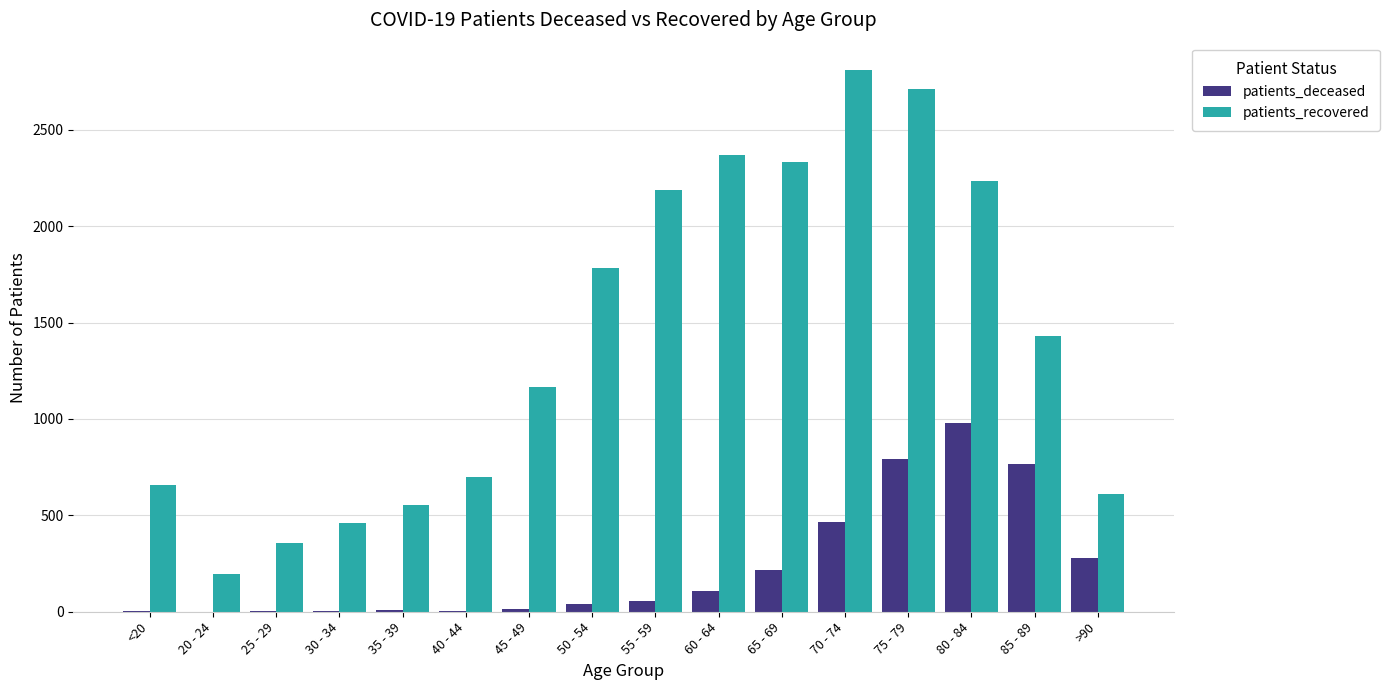

The patients_recovered series shows 1049 at >90. True or false?

False